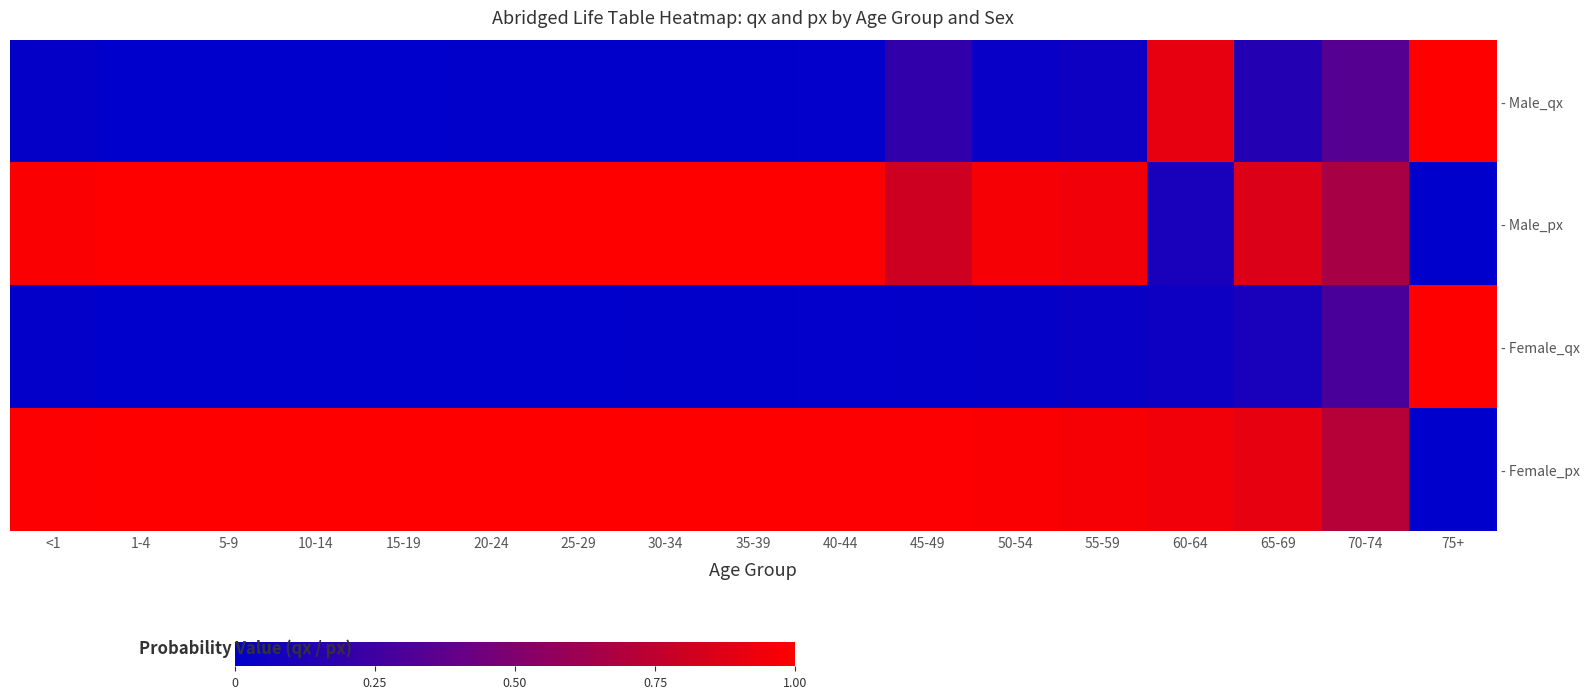

Which has a higher value, 75+ or 60-64?

75+